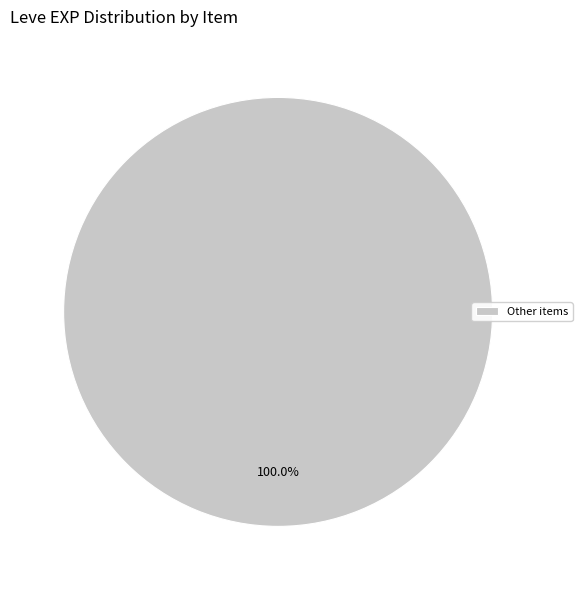

Is there any slice that represents more than half of the pie?

Yes